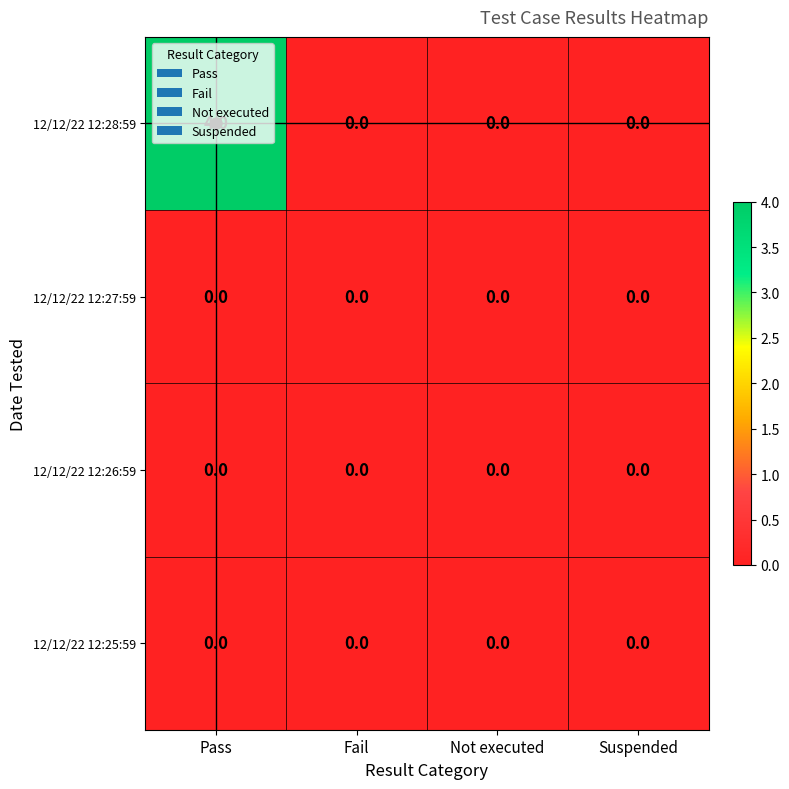

Which series has the largest range (max minus min)?

12/12/22 12:28:59